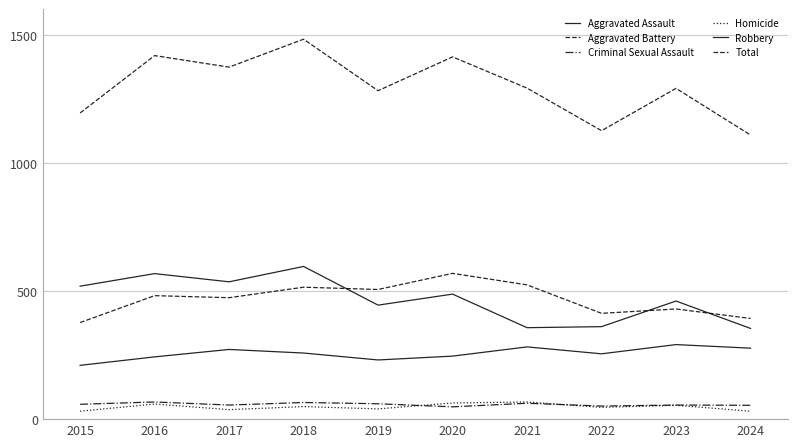

True or false: Homicide has more than 1 points higher than both neighbors.

True